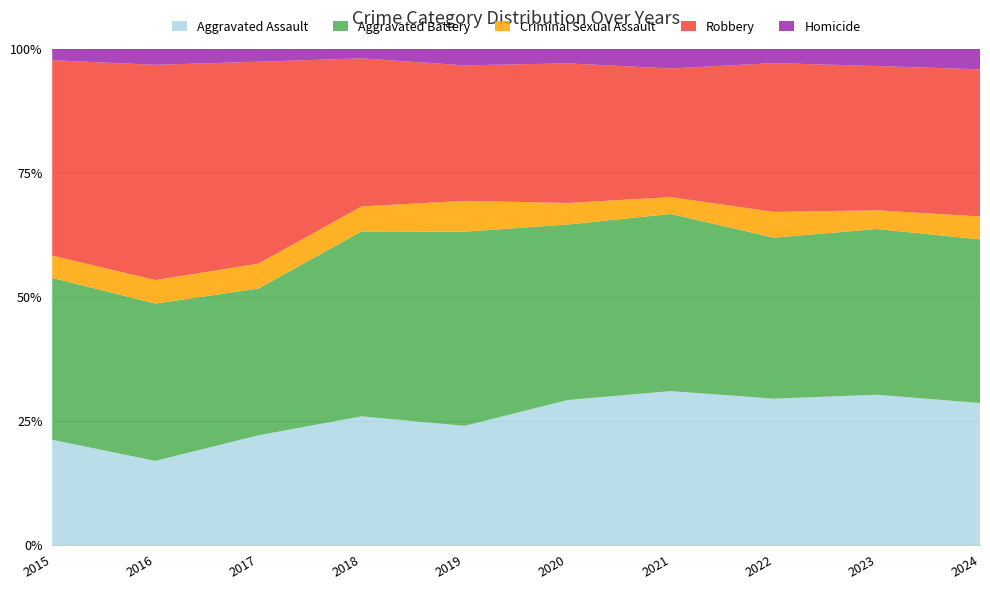

Does the chart display data point markers on the line(s)?

No